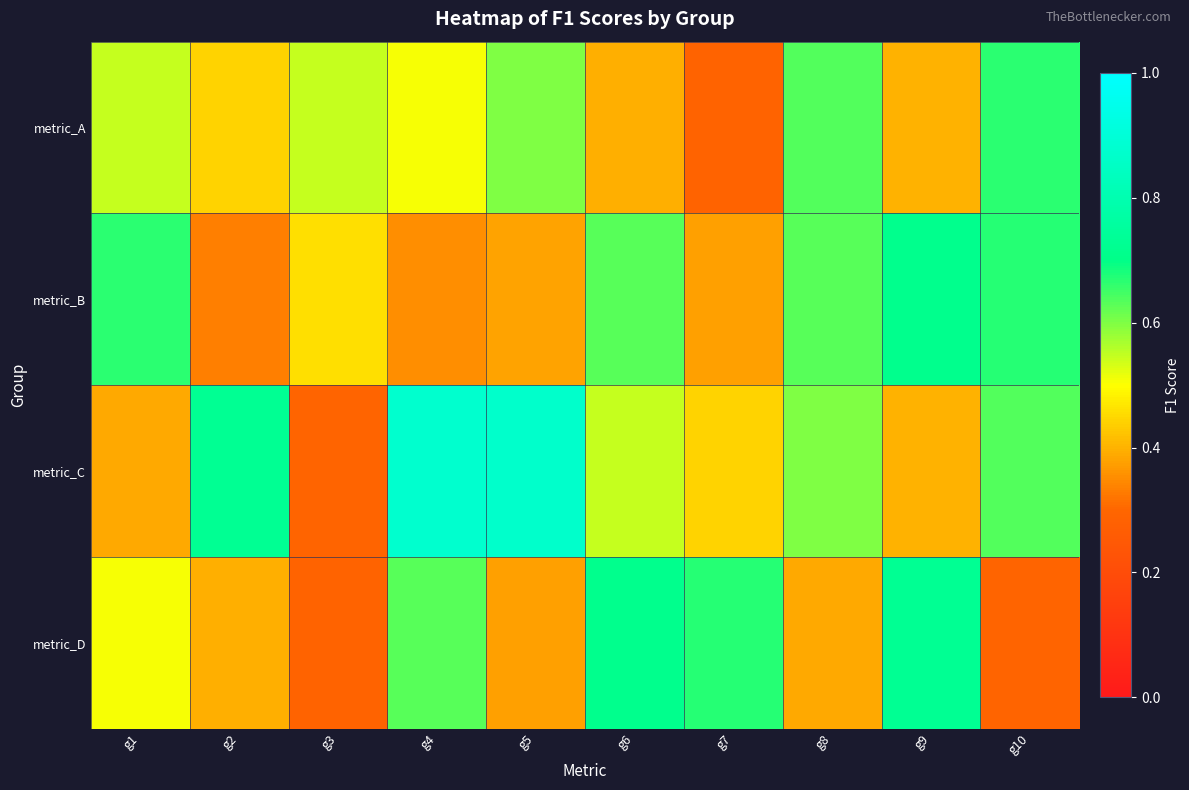

At g10, list the series in order from smallest to largest.

metric_D, metric_C, metric_A, metric_B